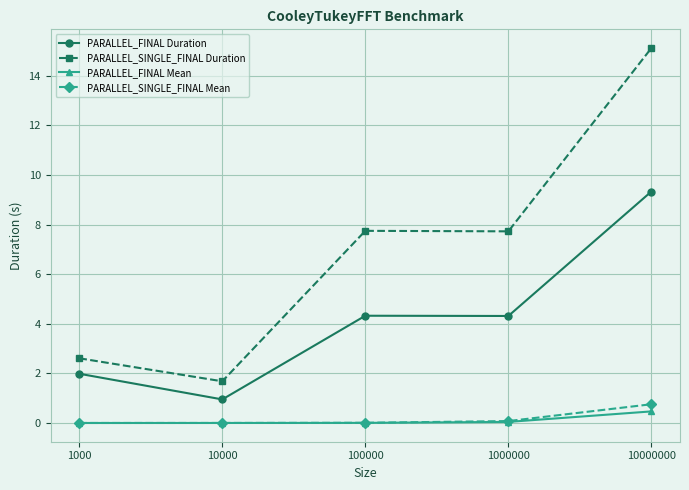

What is the difference between the highest and lowest values at 1000000?

7.7